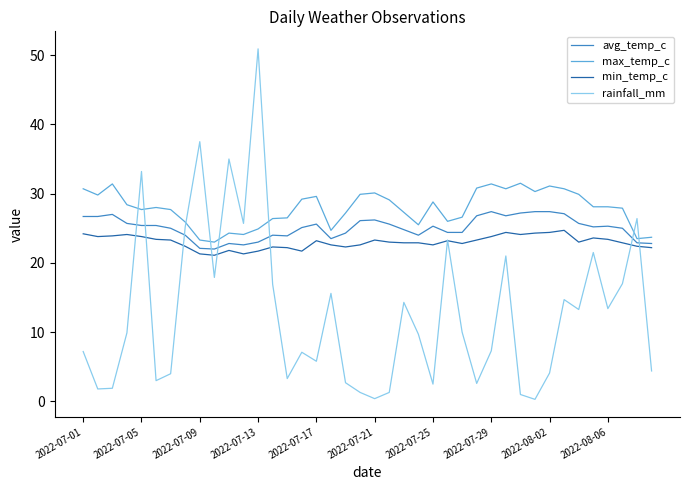

What is the highest value of the max_temp_c series?

31.5